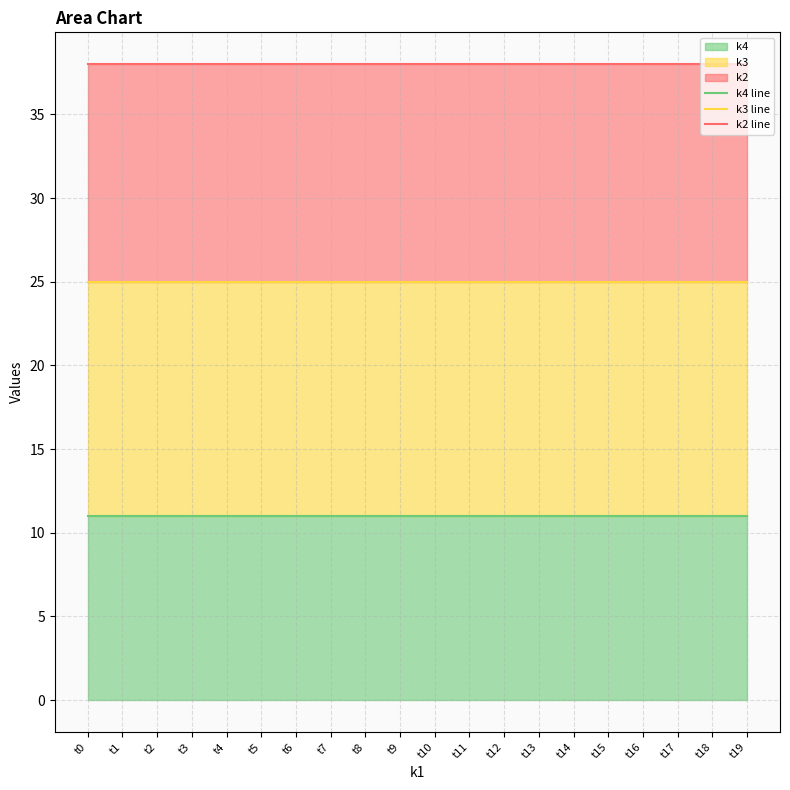

At which label does k4 line reach its minimum?

t0